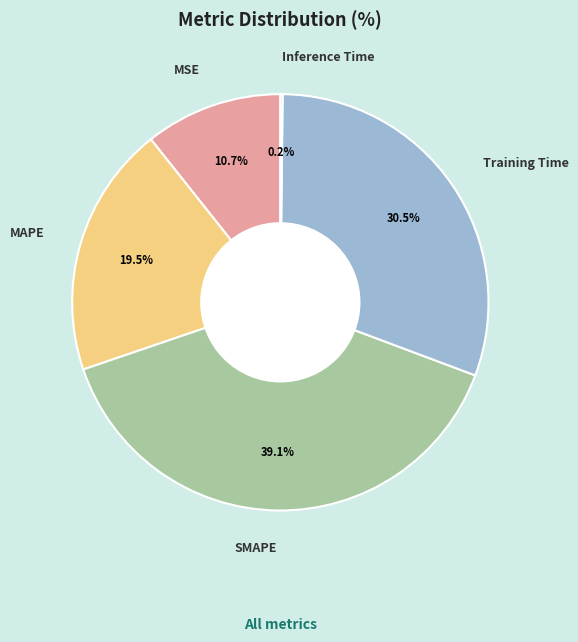

Between MAPE and SMAPE, which is larger?

SMAPE